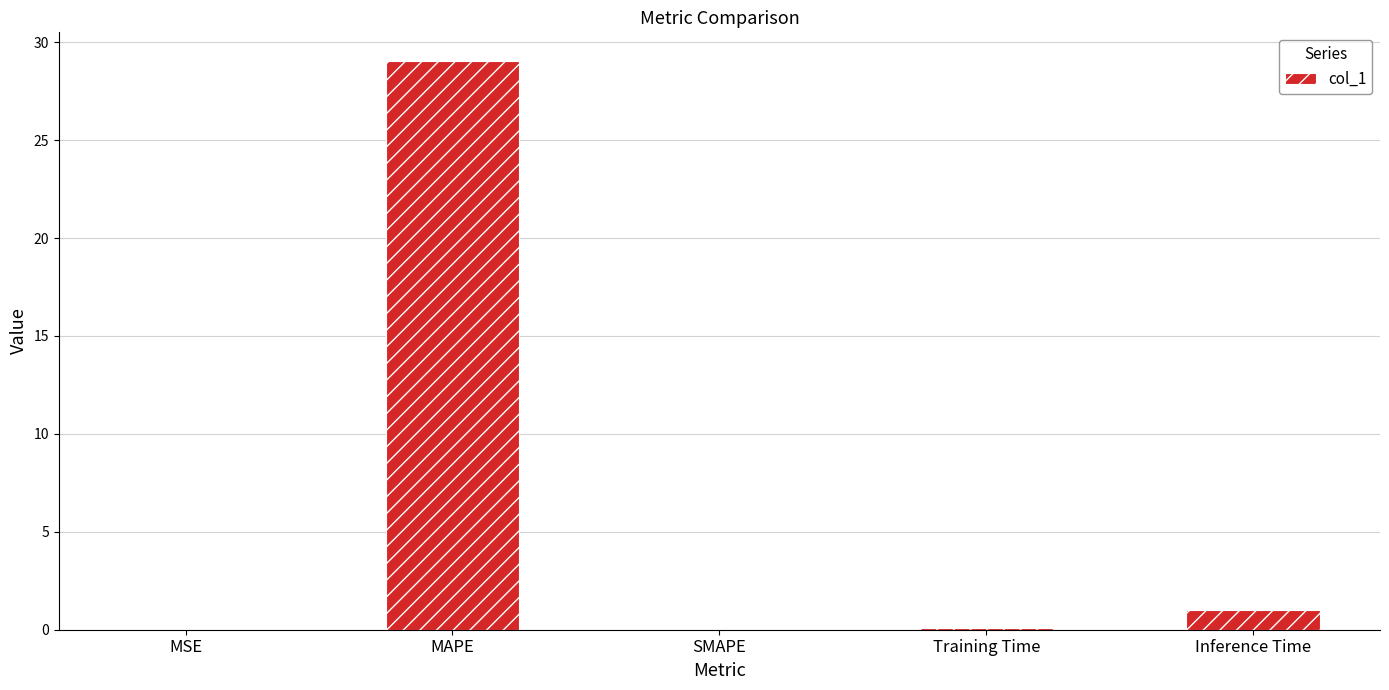

Does the chart contain stacked bars?

No